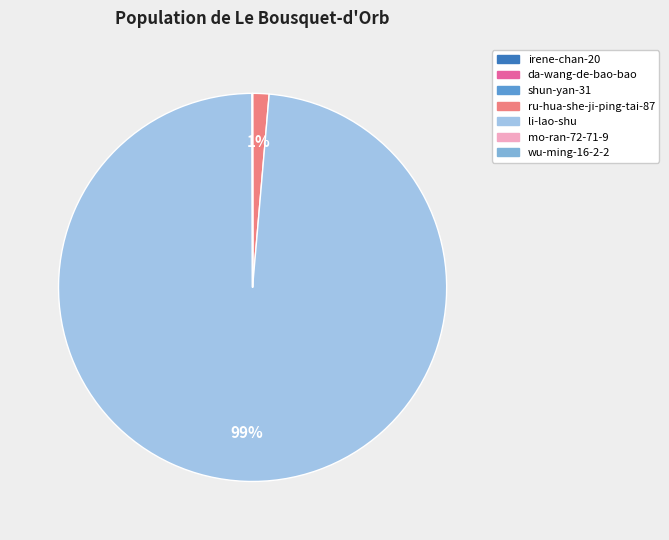

Which slice is the largest?

li-lao-shu